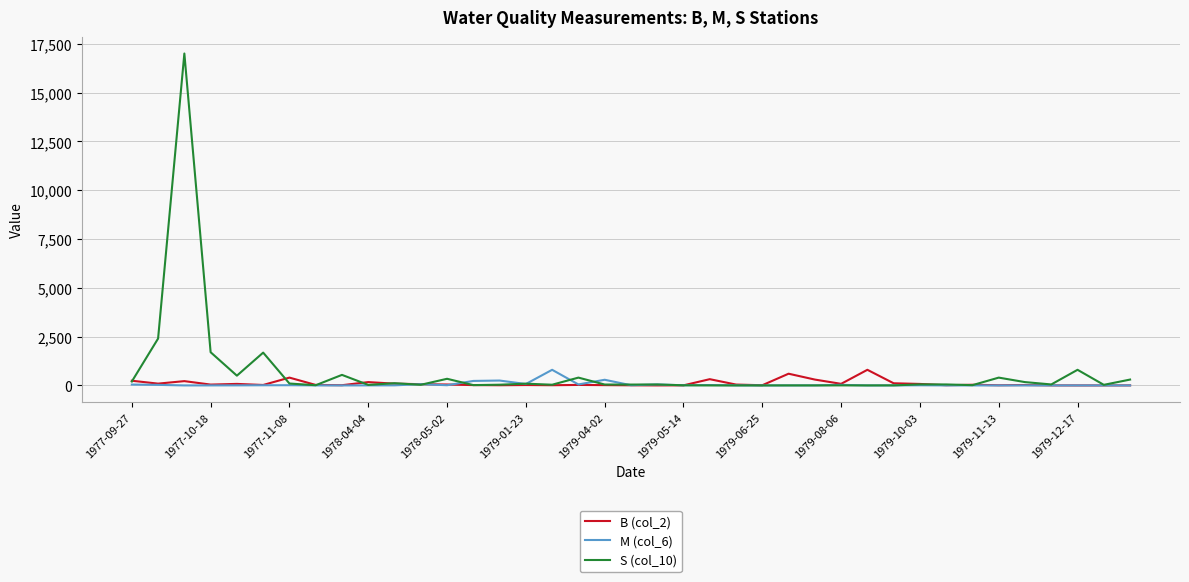

What are all the series names shown in the legend?

B (col_2), M (col_6), S (col_10)